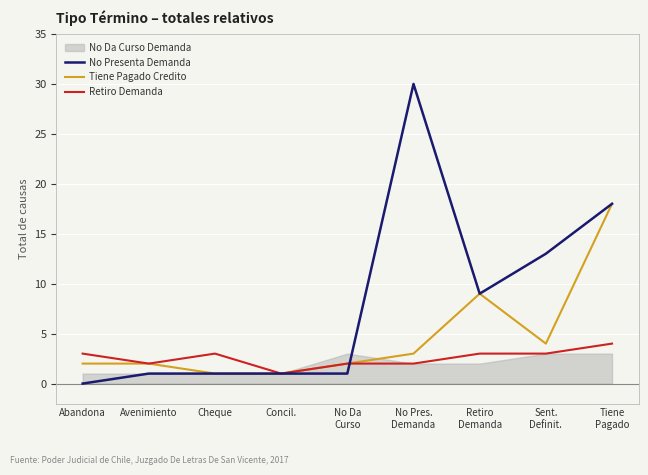

Which series changed the most between No Da
Curso and No Pres.
Demanda?

No Presenta Demanda